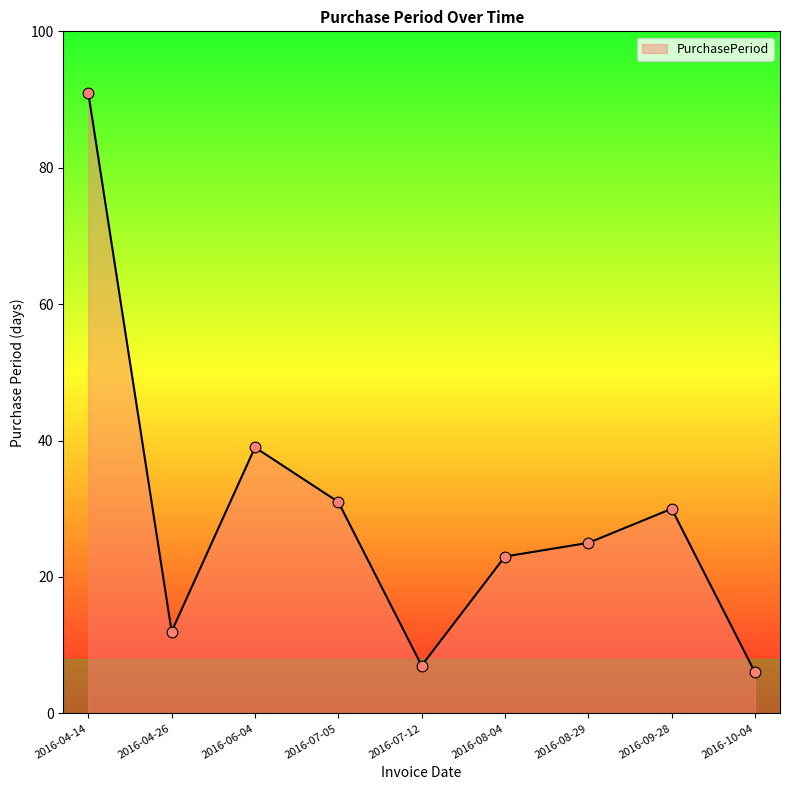

What is the change in value from 2016-07-05 to 2016-08-04?

-8